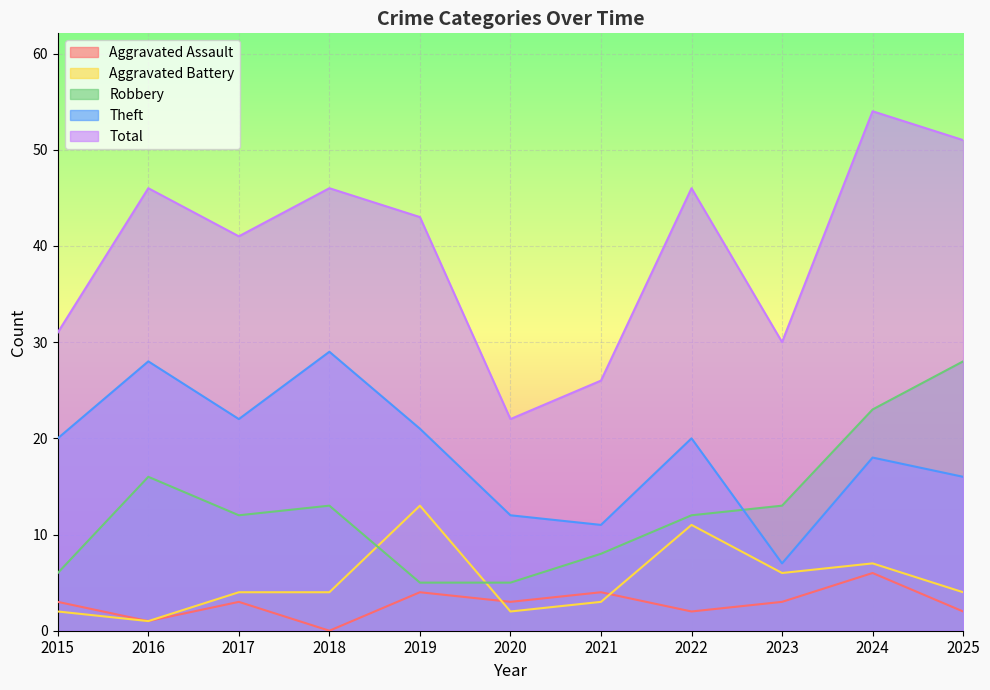

The value of Aggravated Assault at 2018 is 0. True or false?

True